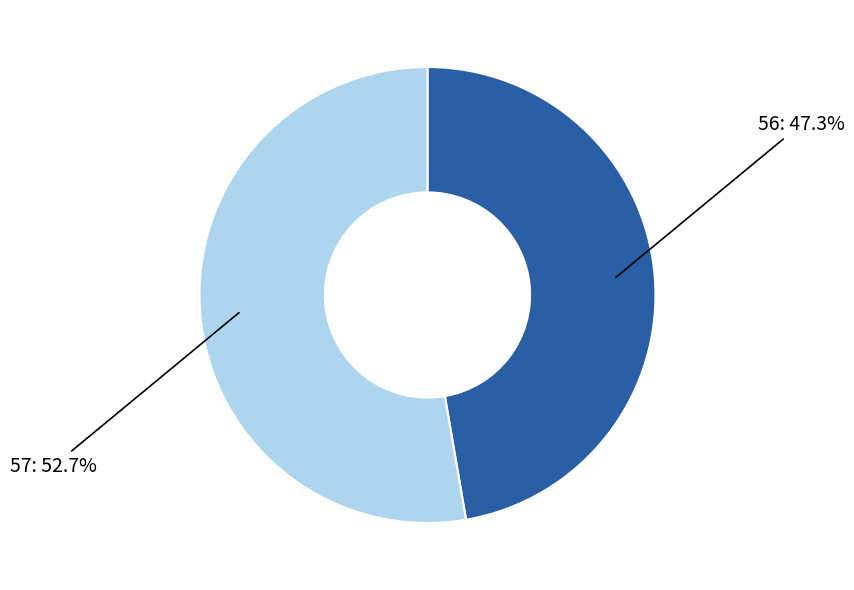

Is it true that 57 is 53% of the pie?

True